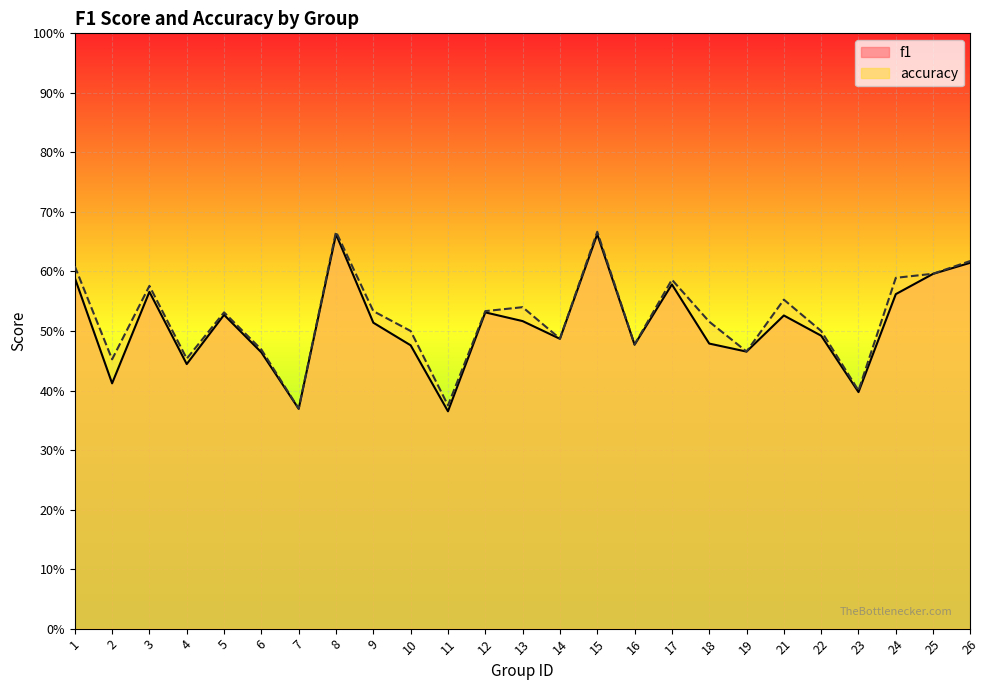

At how many categories does at least one series exceed 0?

25